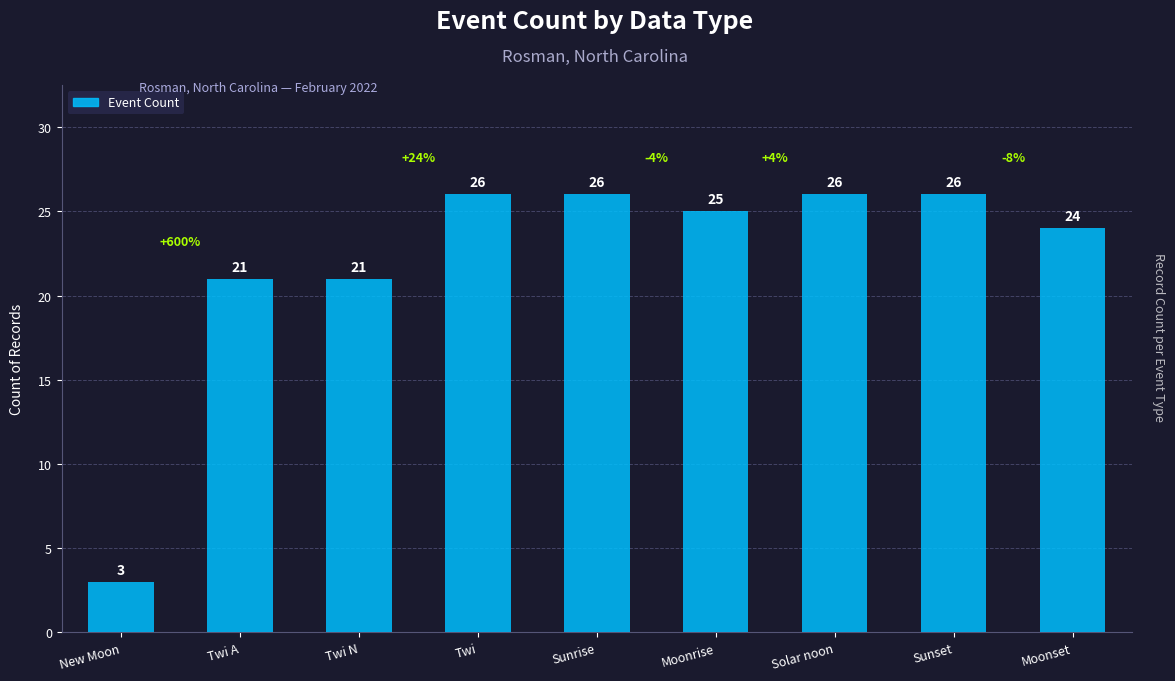

The chart shows a value of 9 at Moonrise. True or false?

False